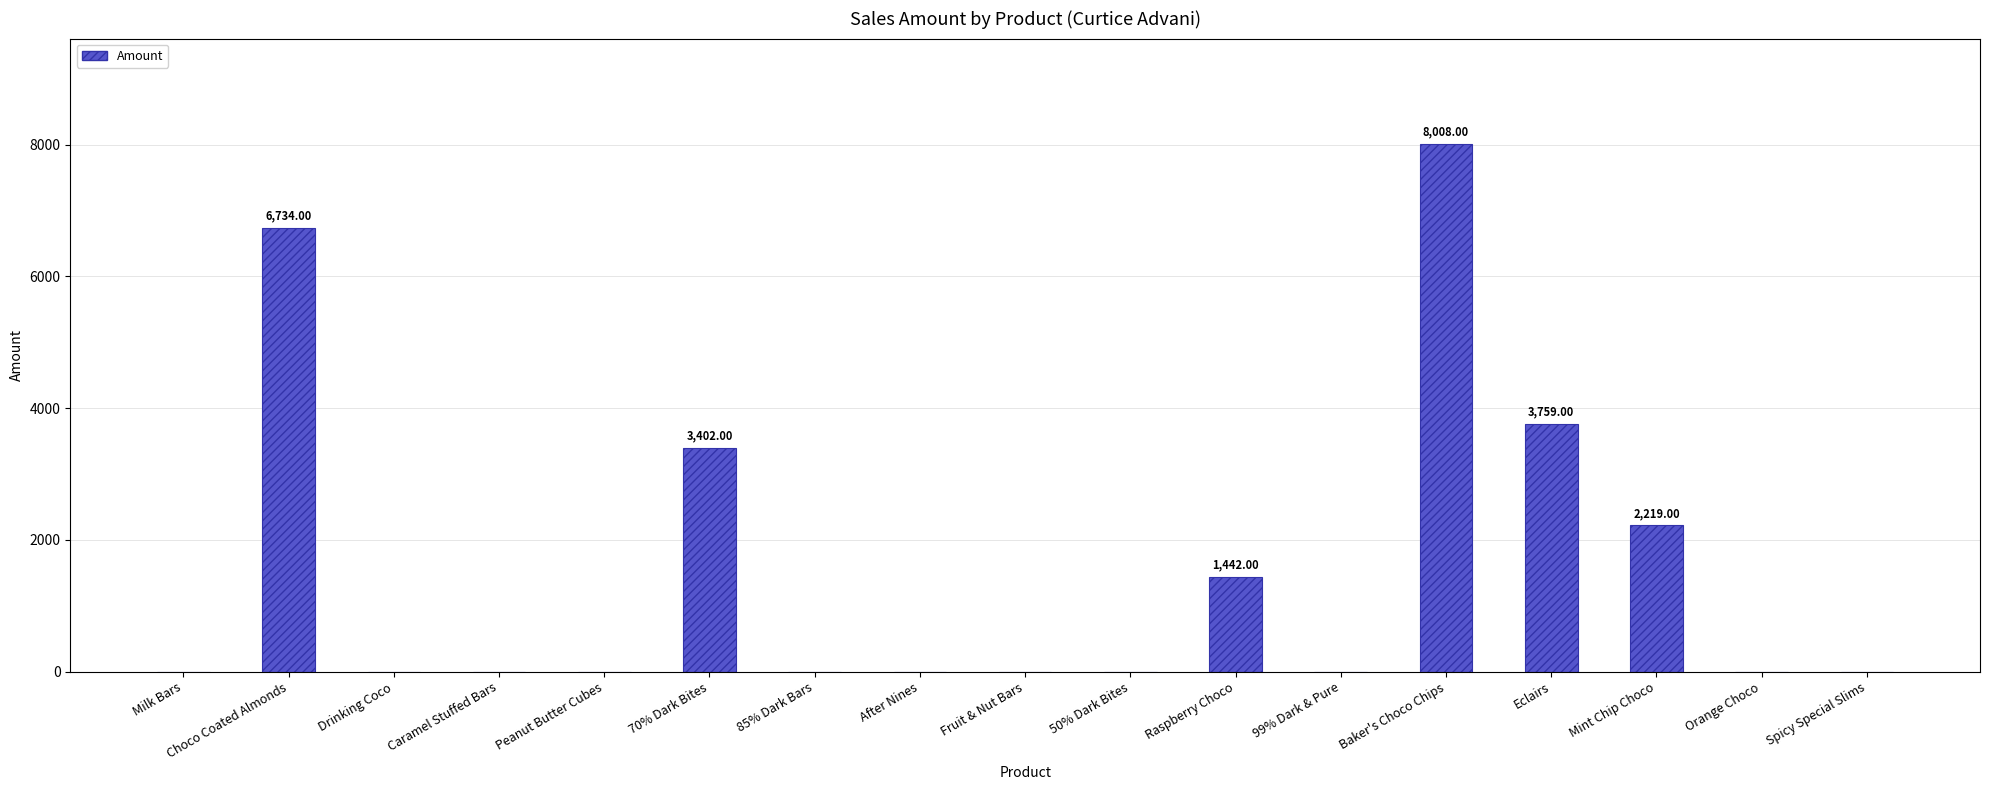

Are the bars horizontal?

No